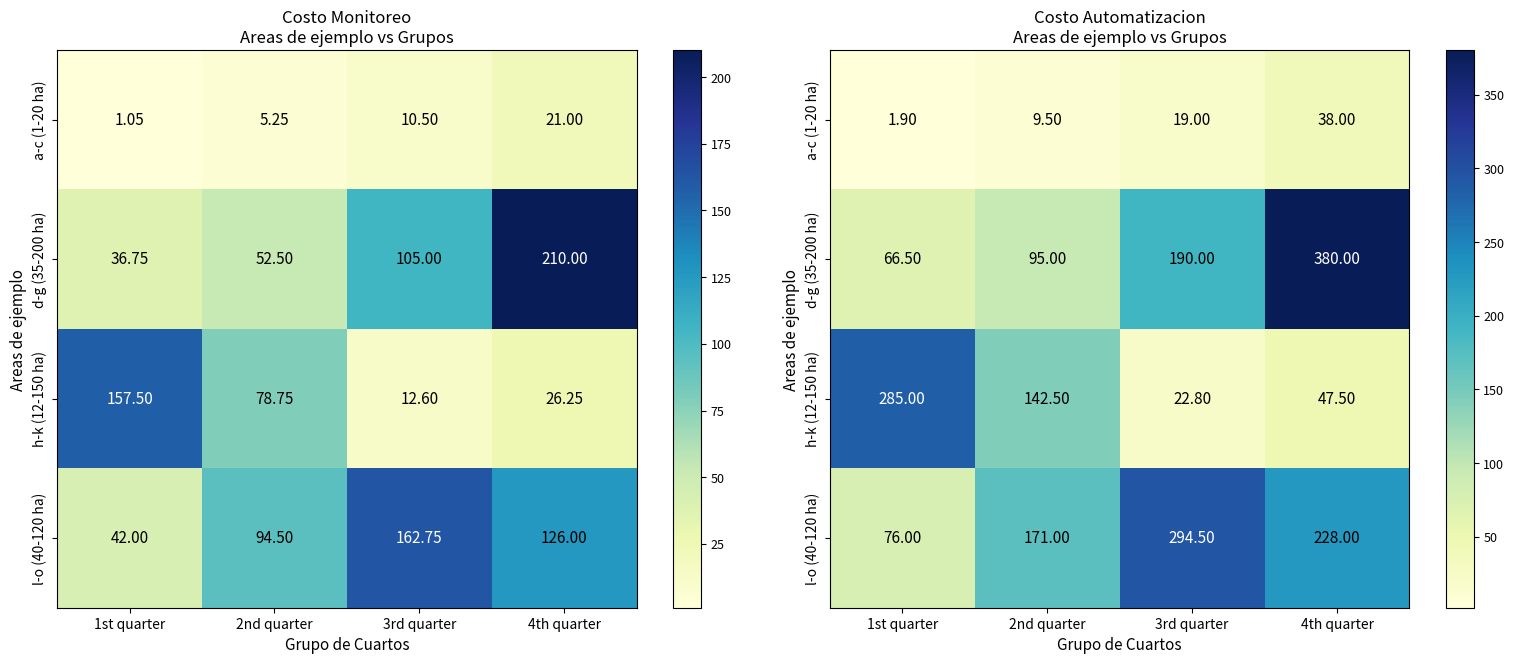

Between 1st quarter and 3rd quarter, which series saw the biggest shift?

h-k (12-150 ha)